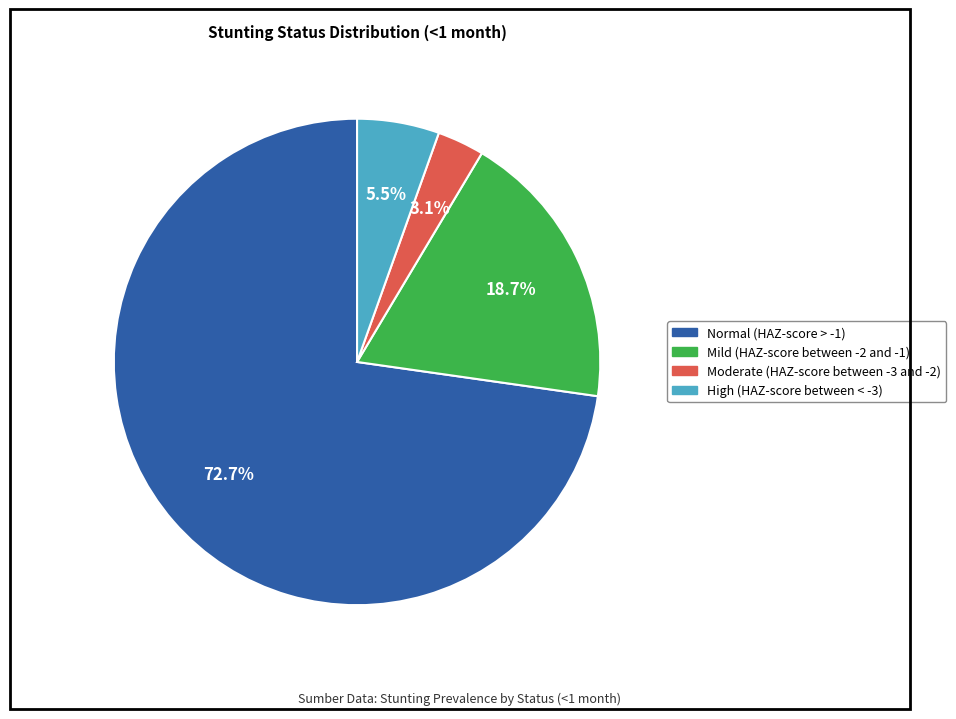

What is the smallest slice in the pie chart?

Moderate (HAZ-score between -3 and -2)